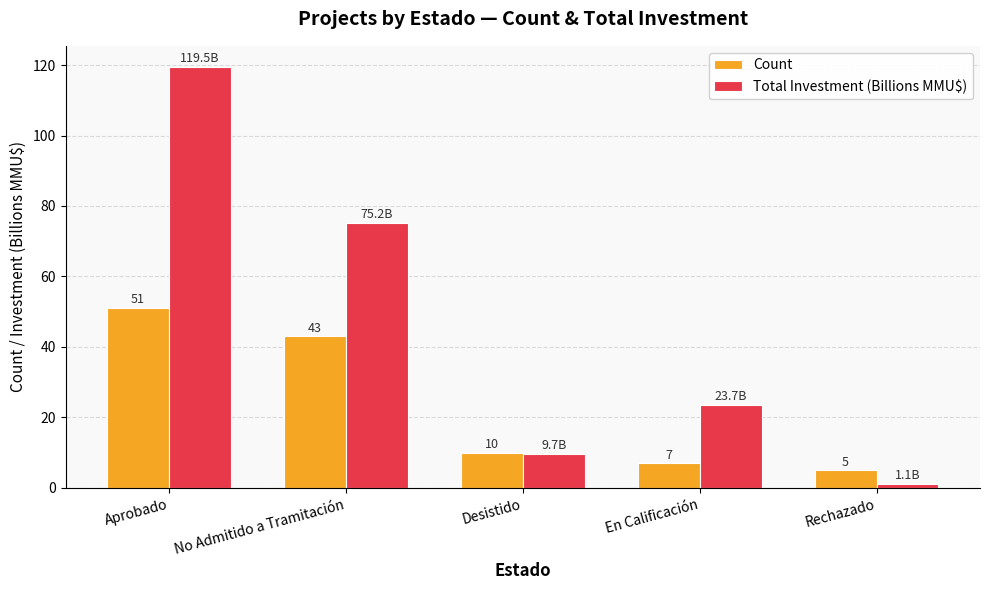

Read the Total Investment (Billions MMU$) value at No Admitido a Tramitación.

75.2